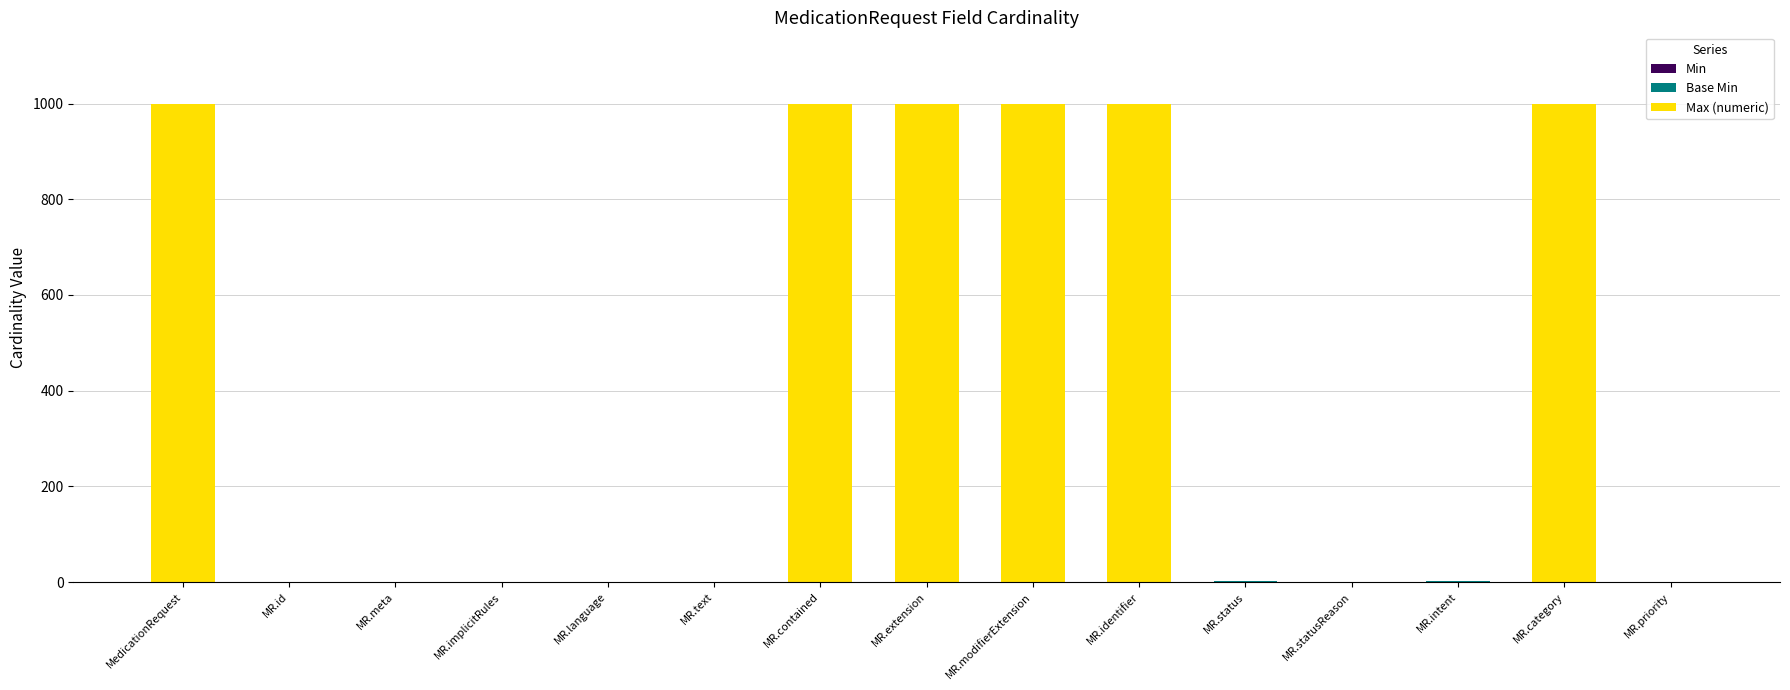

What is the total value across all series at MR.modifierExtension?

999